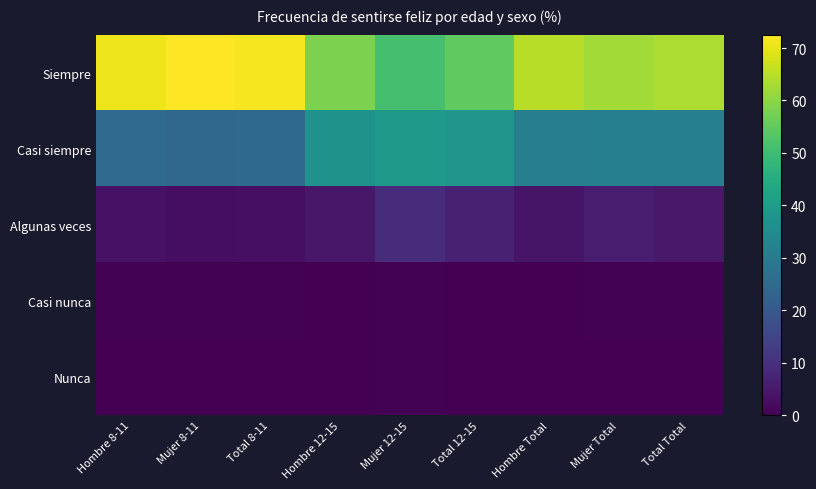

At which category does the chart reach its minimum across all series?

Hombre 12-15